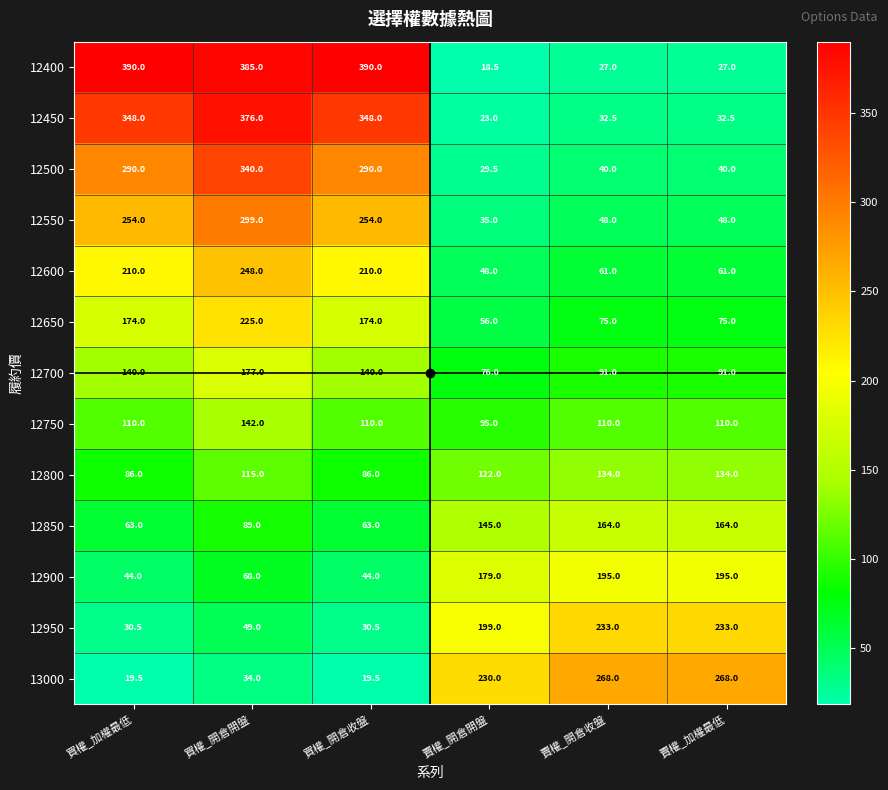

Count the 12850 values in the range 63 to 164.

6